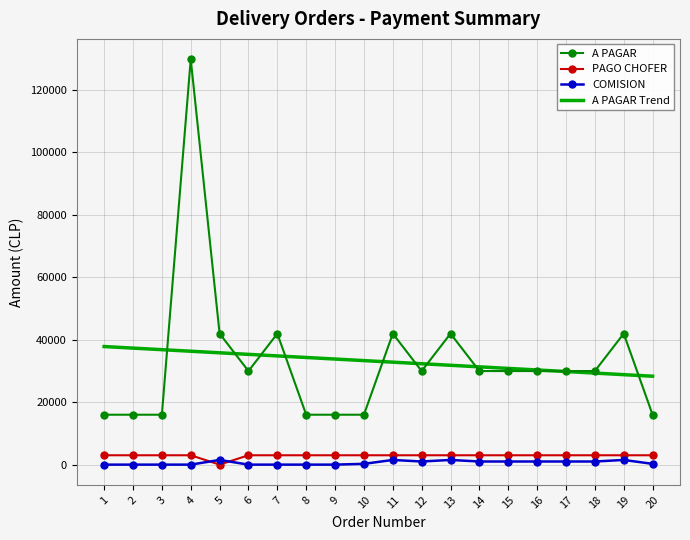

What is the greatest value displayed?

129900.0